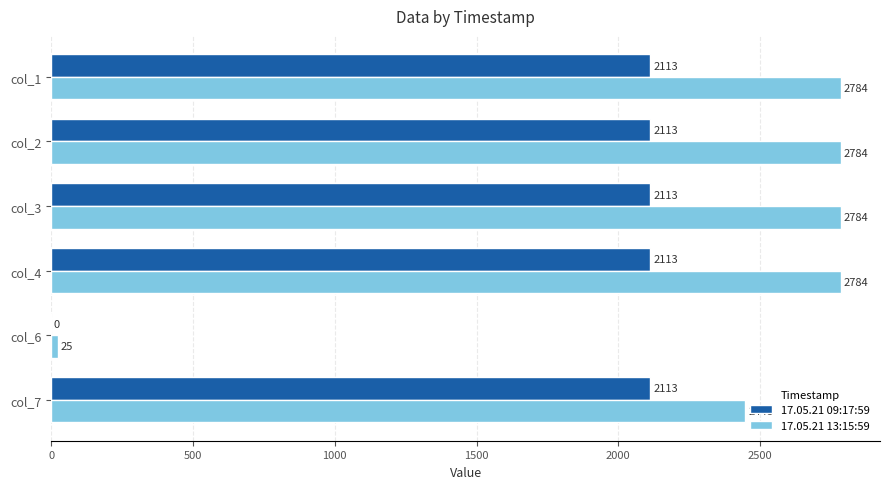

What is the maximum value shown in the chart?

2783.5